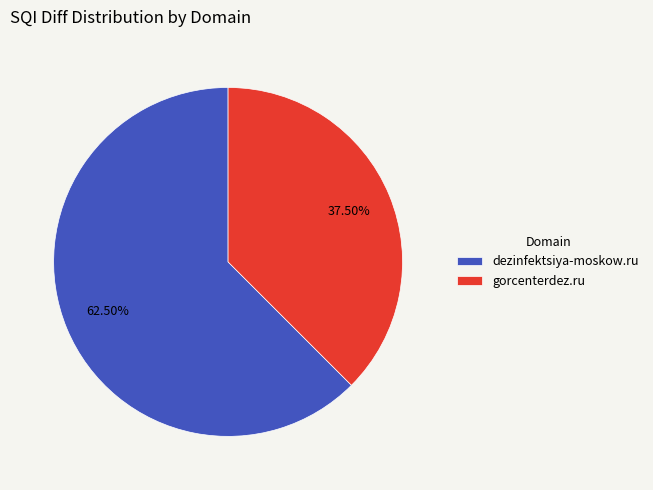

Count the number of slices in the pie.

2